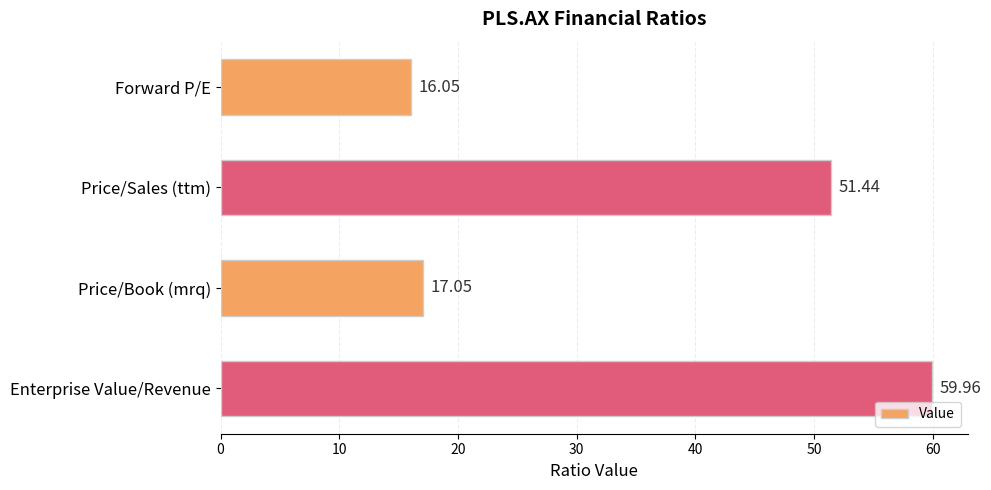

Between Price/Sales (ttm) and Forward P/E, which is larger?

Price/Sales (ttm)